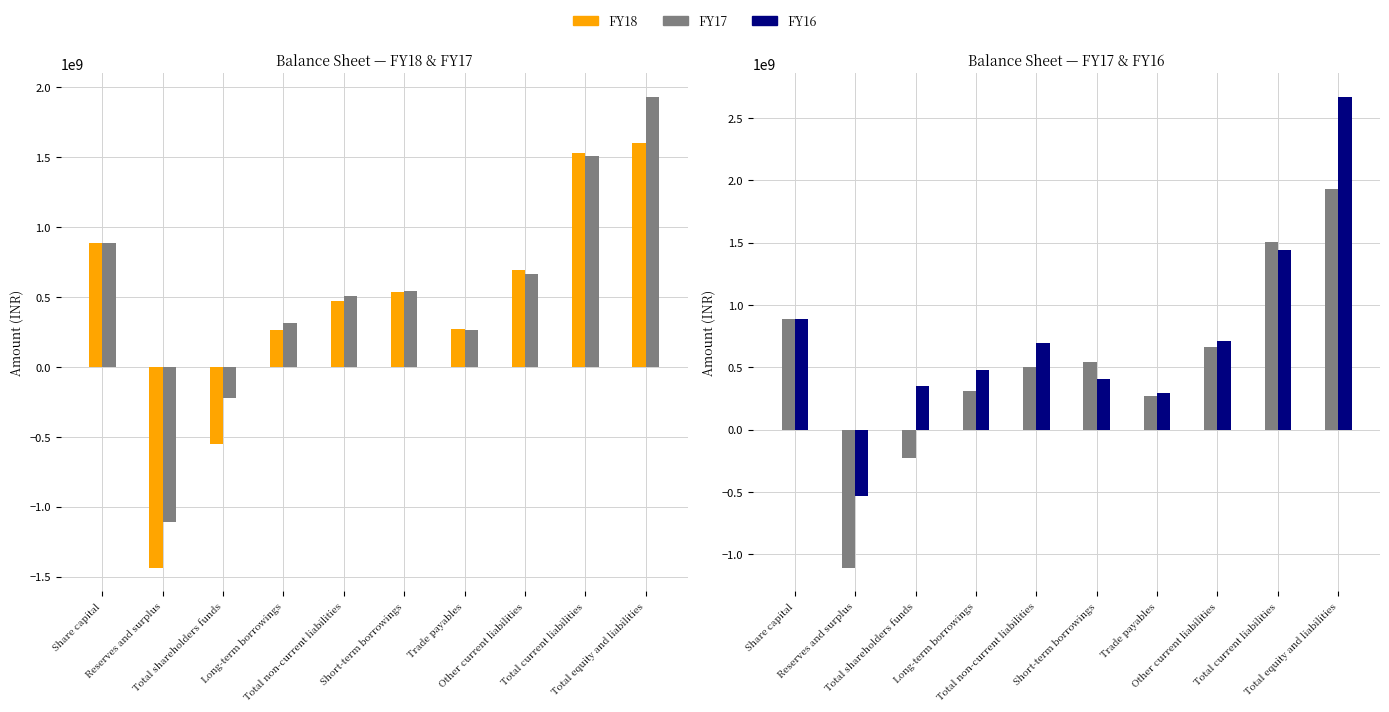

What is the total value across all series at Share capital?

2654140735